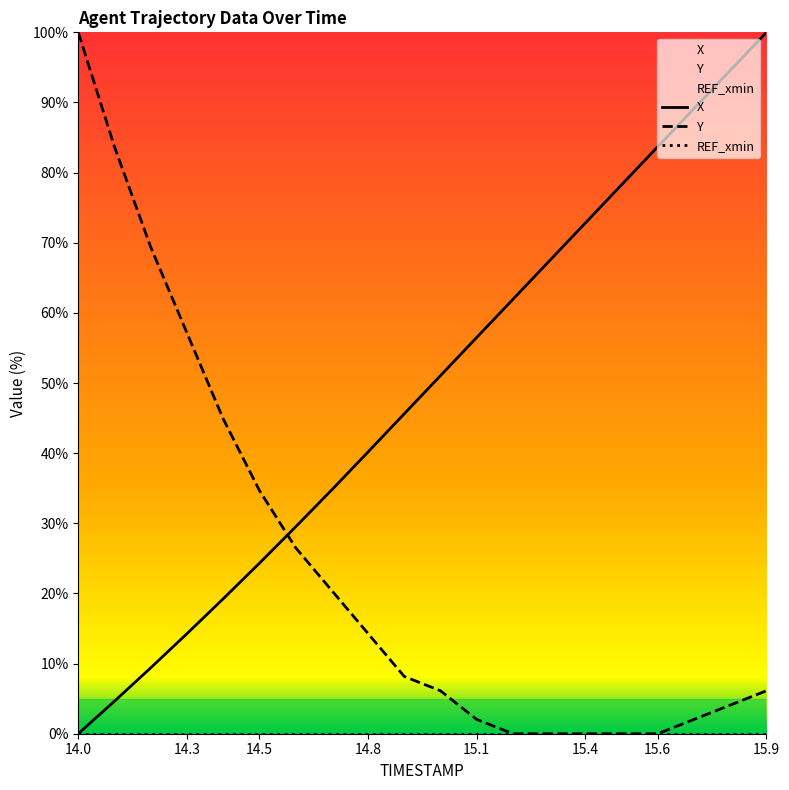

Between which two adjacent categories do Y and X first intersect?

14.5 and 14.6